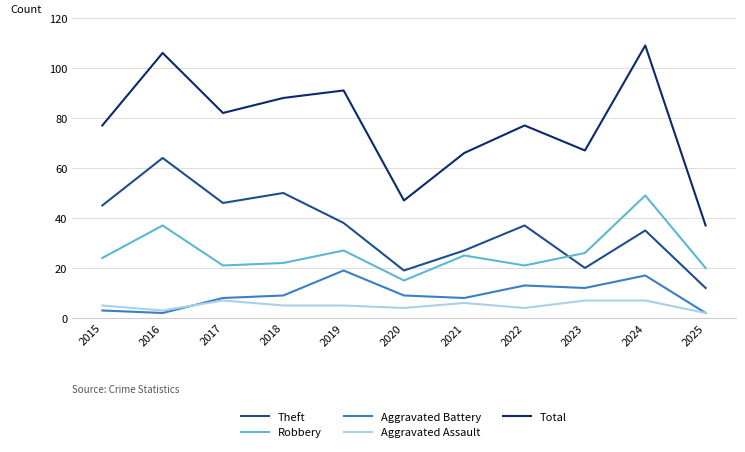

How many series are shown in this chart?

5